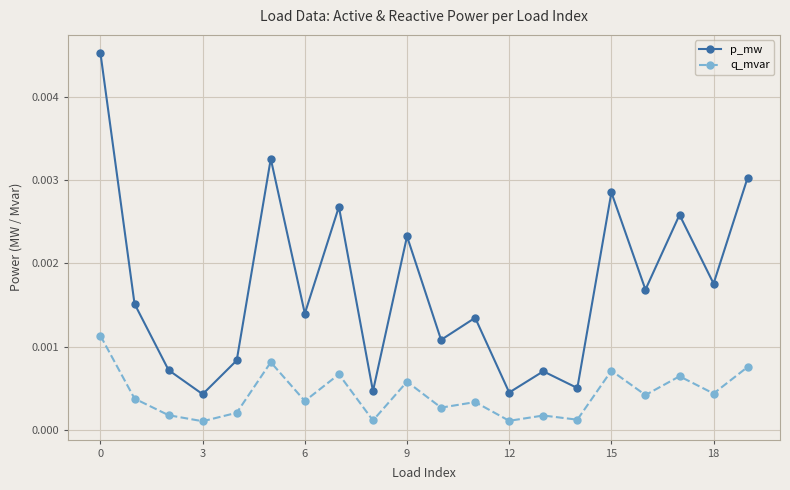

How many q_mvar values are between 0 and 1?

20